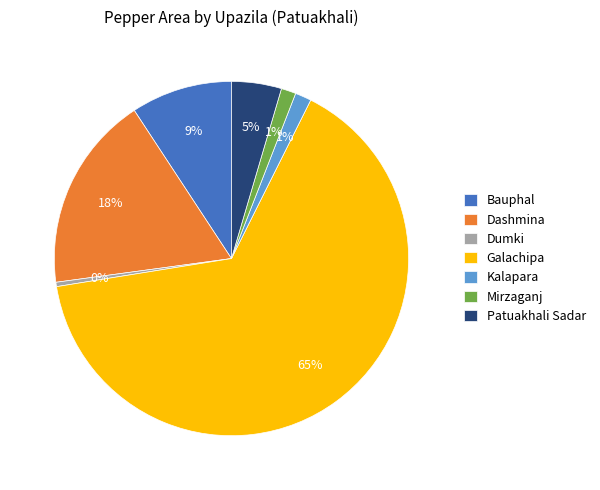

Is it true that Dumki is 0% of the pie?

True